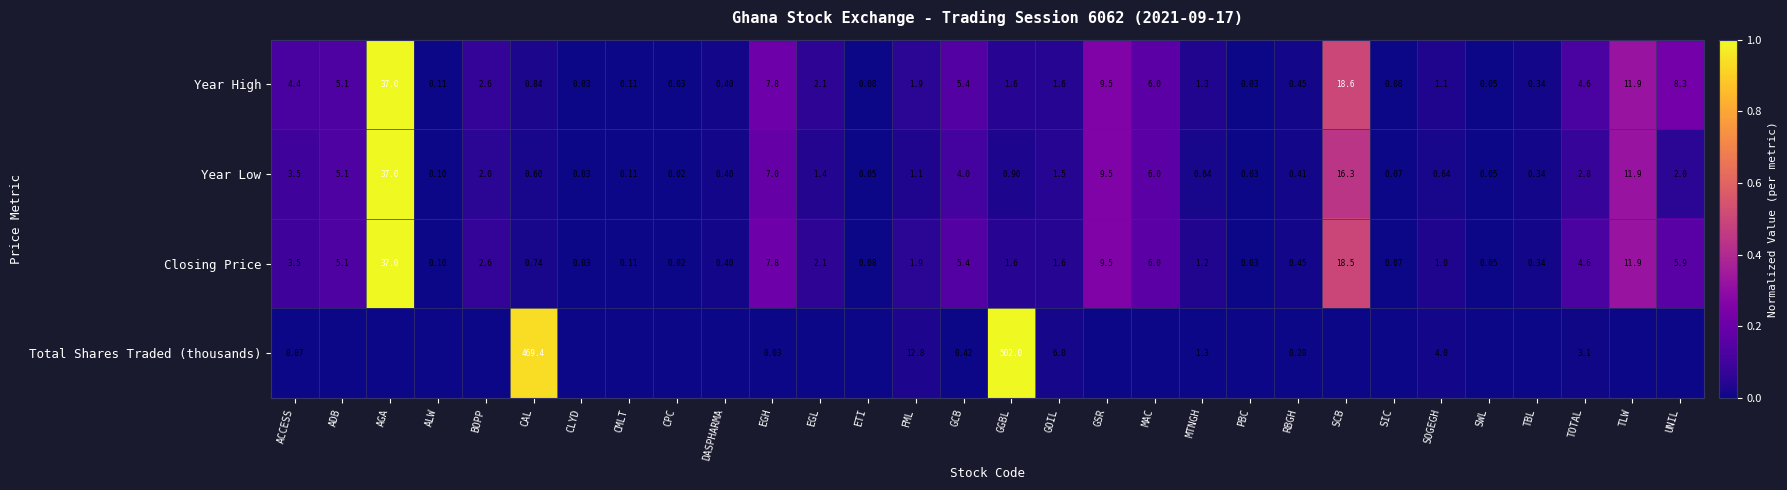

Between GCB and MTNGH, which series saw the biggest shift?

Closing Price